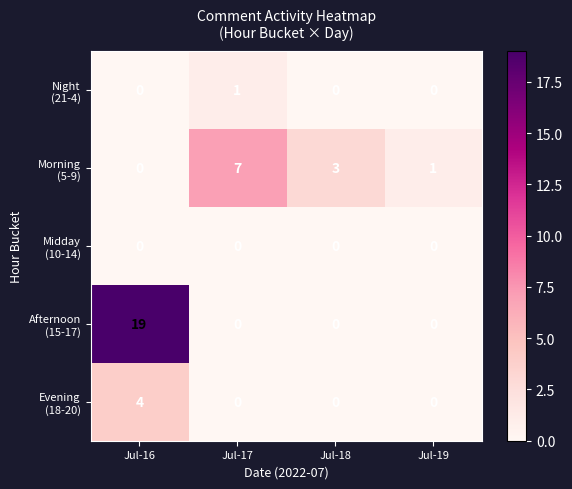

How many distinct data groups are displayed?

5